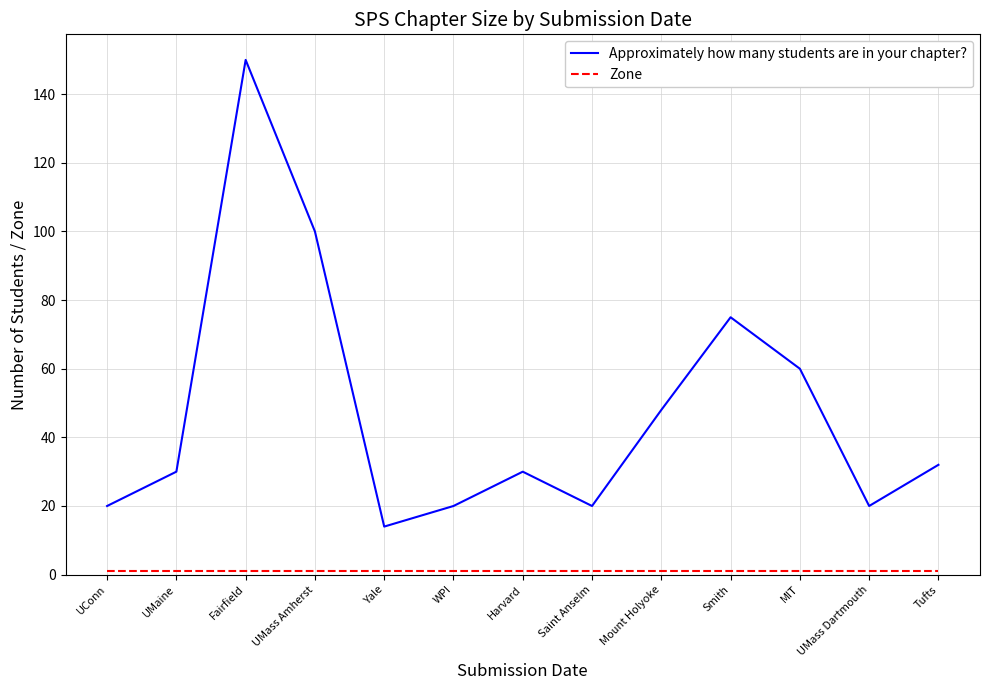

What is the difference between the Approximately how many students are in your chapter? values at WPI and Yale?

6